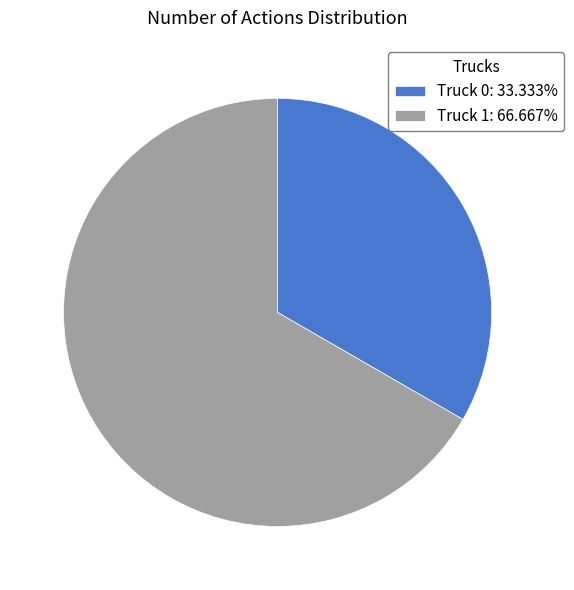

How many segments does this pie chart have?

2